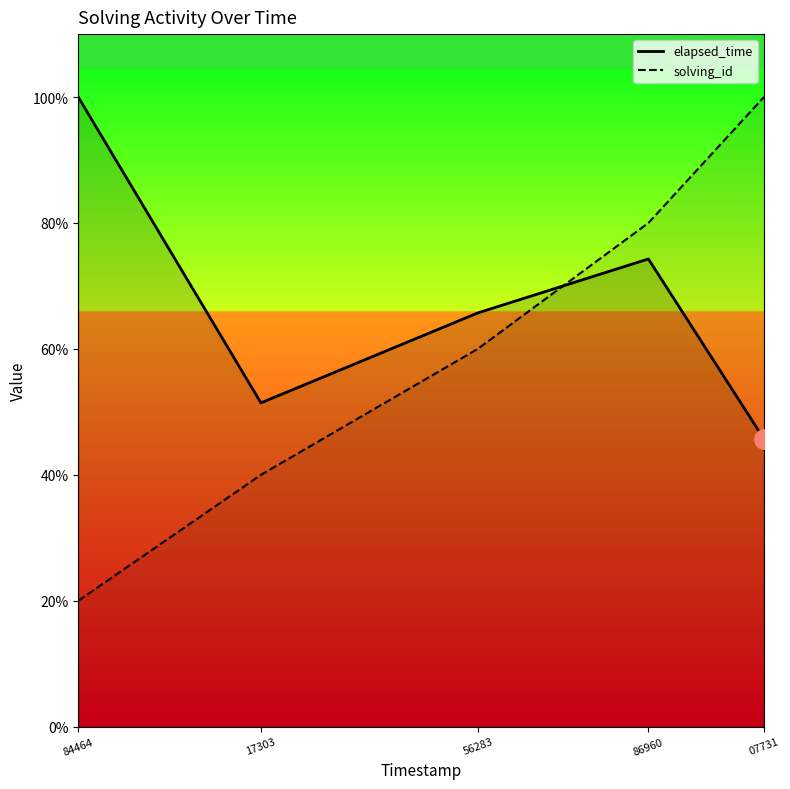

What is the difference between the maximum and minimum values in the elapsed_time series?

19000